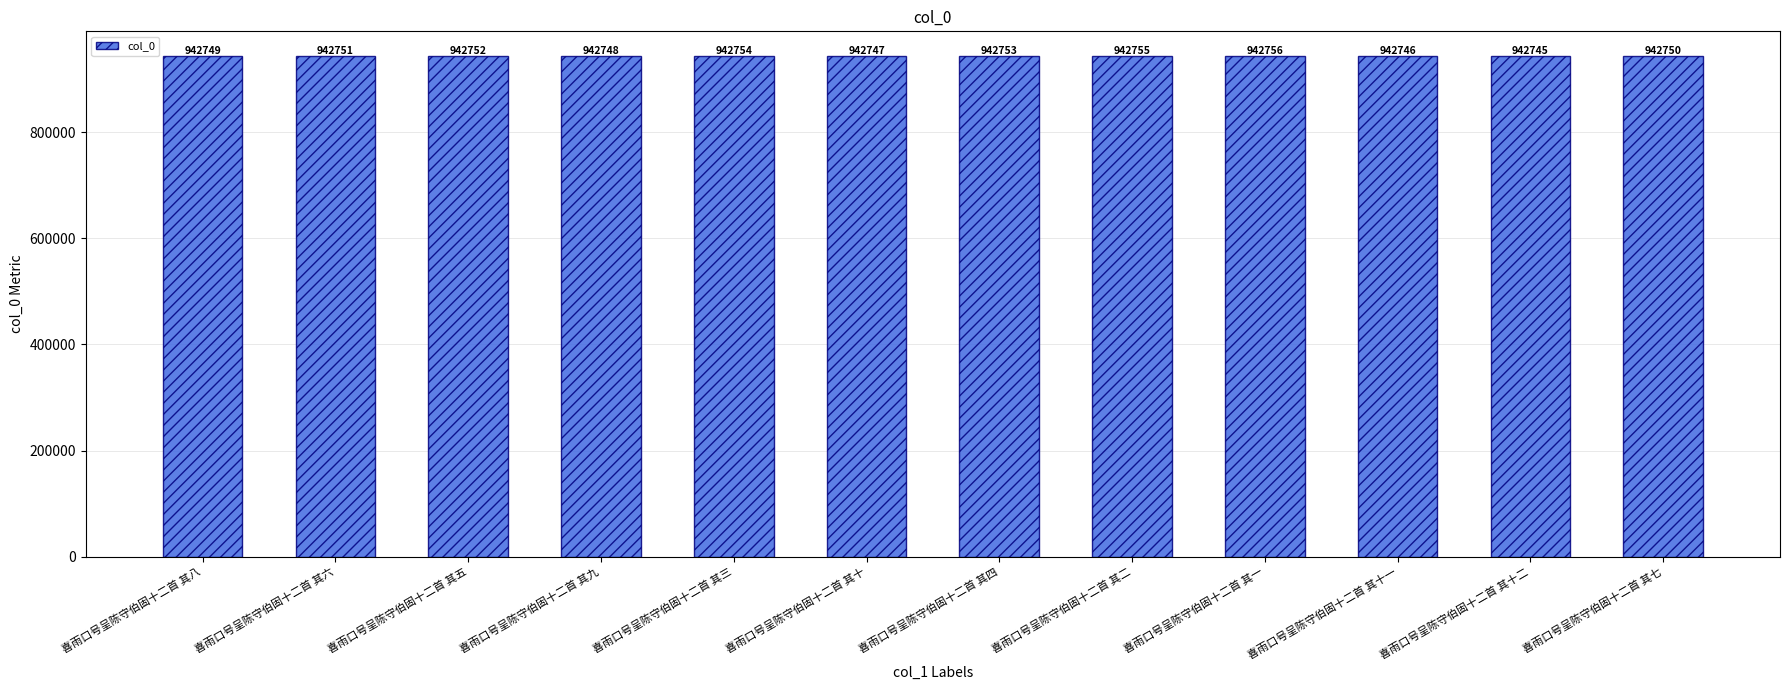

True or false: the data shows 1327222 at 喜雨口号呈陈守伯固十二首 其八.

False